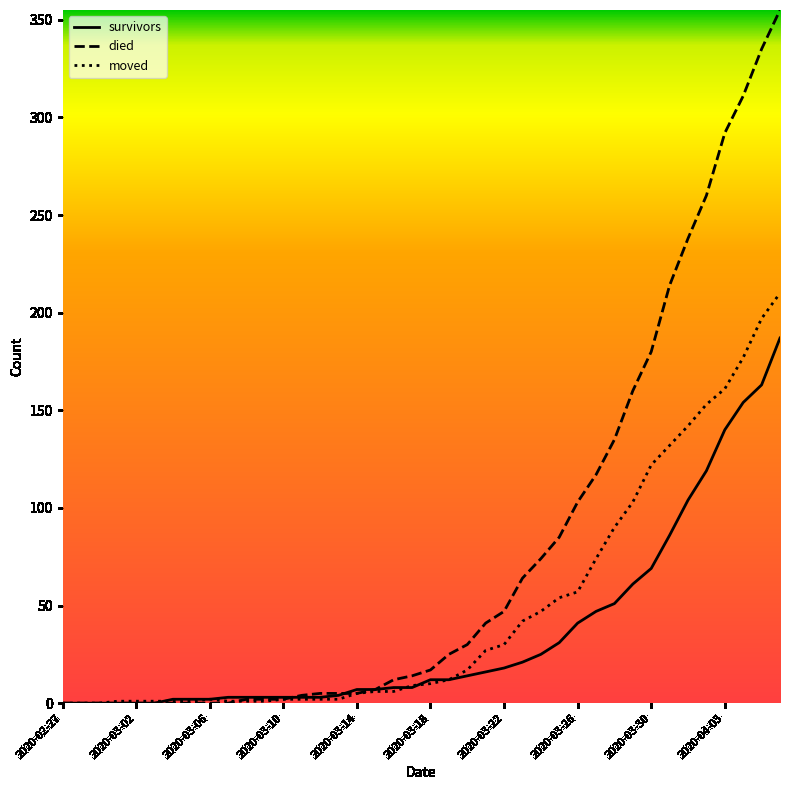

List the series in order of their peak value, lowest first.

survivors, moved, died